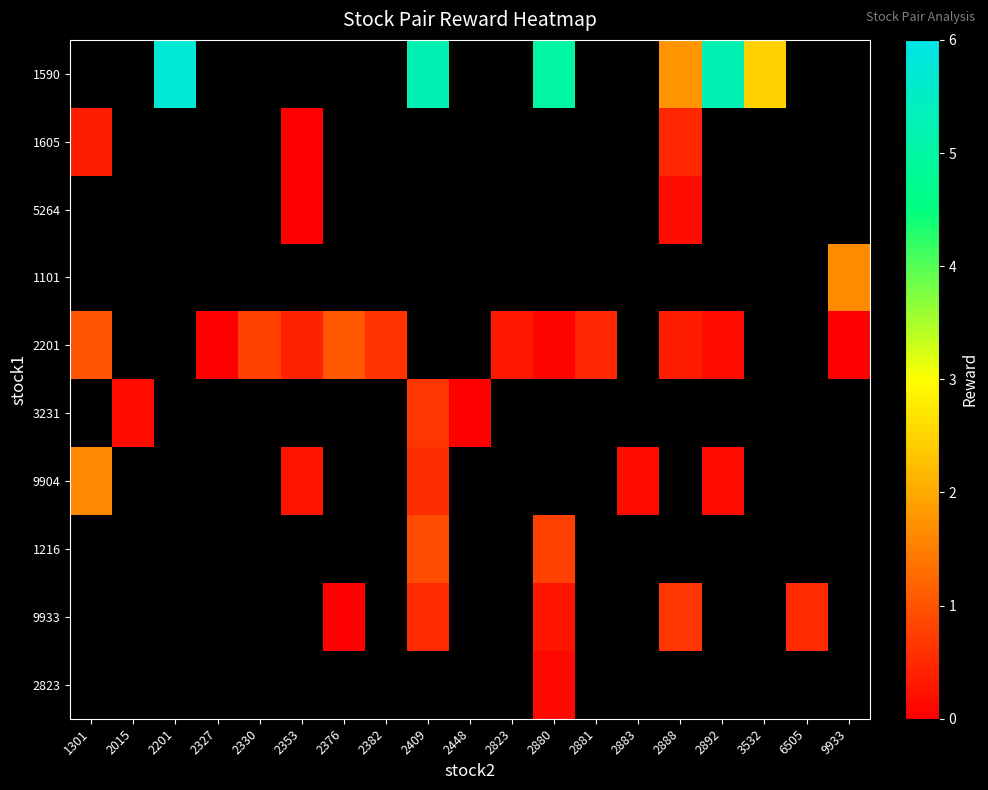

At which category does the chart reach its minimum across all series?

2353